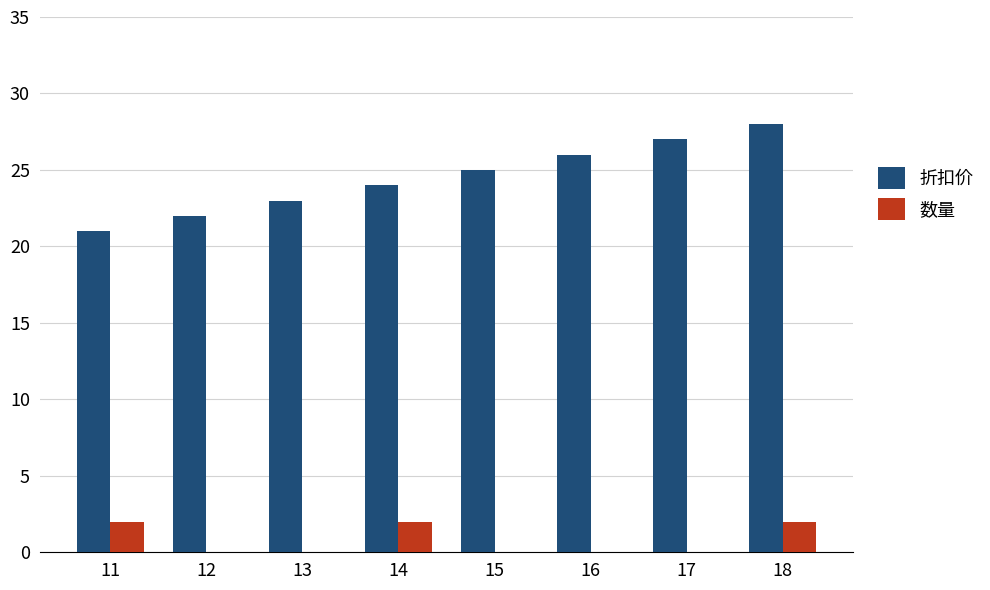

How many groups of bars are there?

8